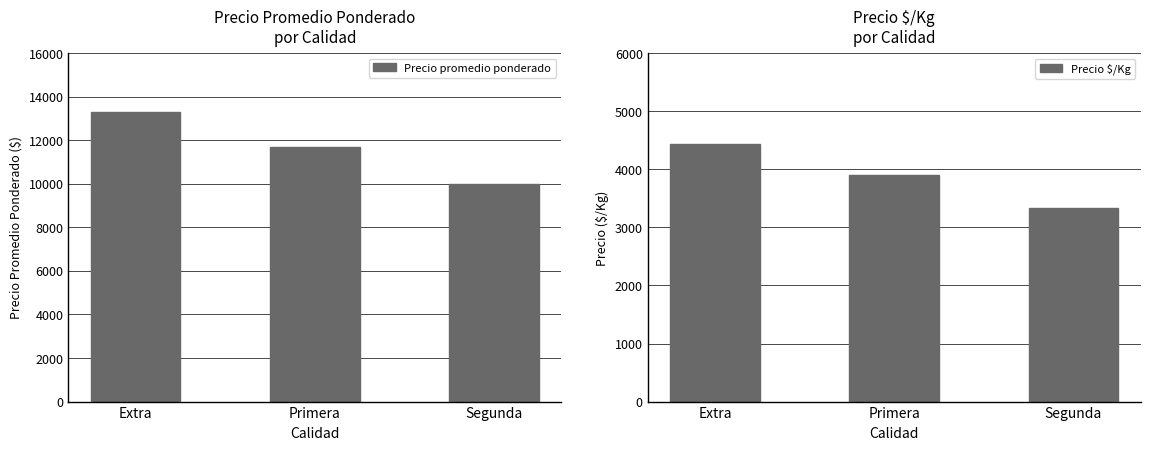

How many bars are there in total?

6